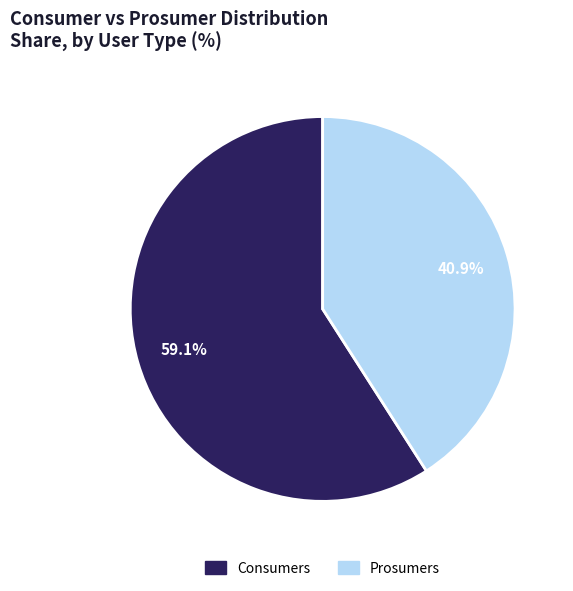

Which slice is the largest?

Consumers